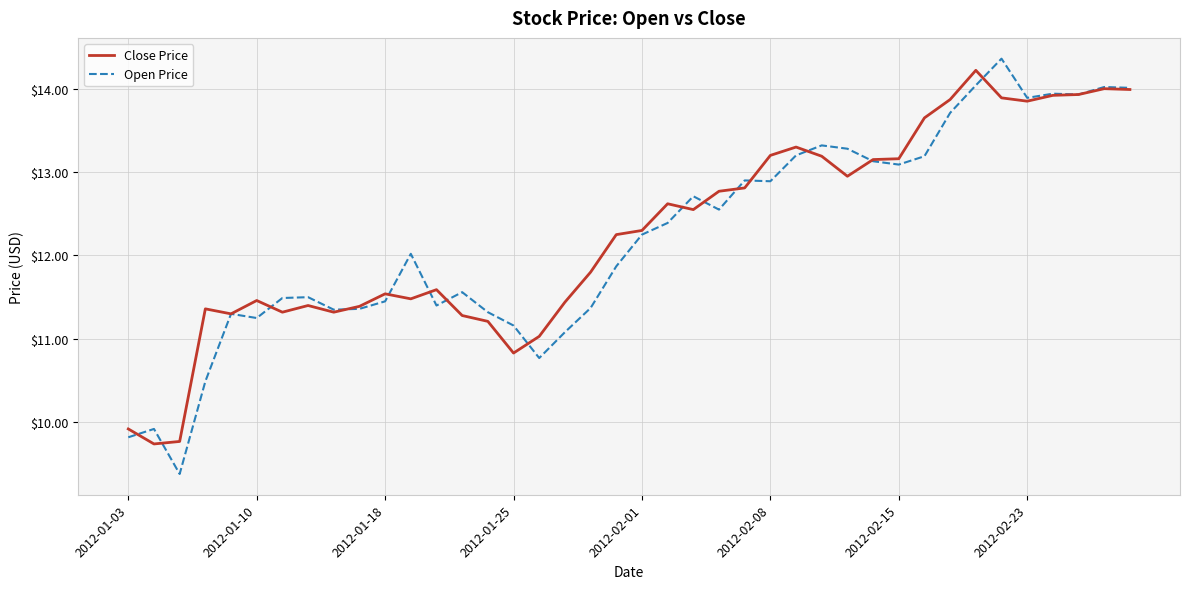

What is the minimum value shown in the chart?

9.4